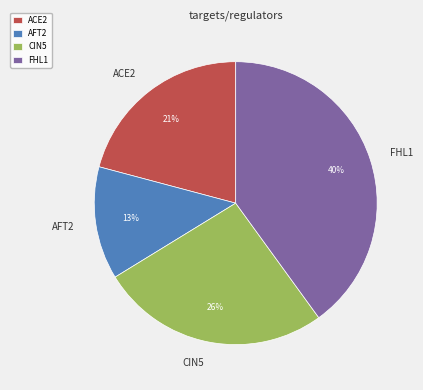

To the nearest percent, what portion does AFT2 represent?

13%